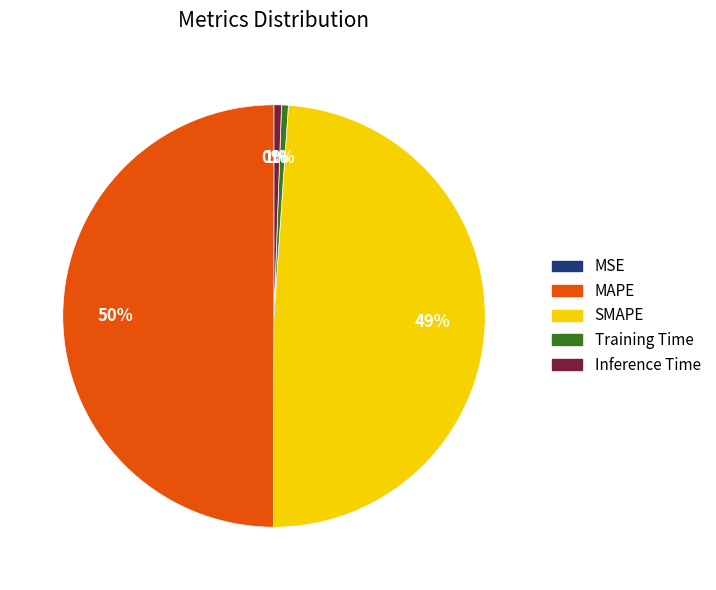

What is the largest slice in the pie chart?

MAPE